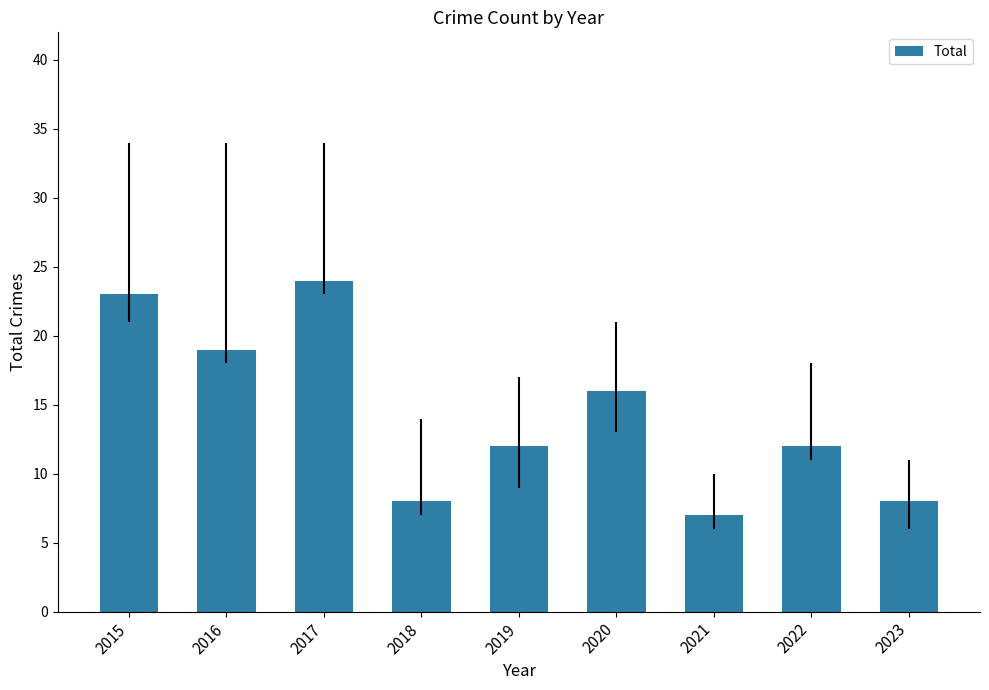

Is it true that the value at 2020 is 16?

True